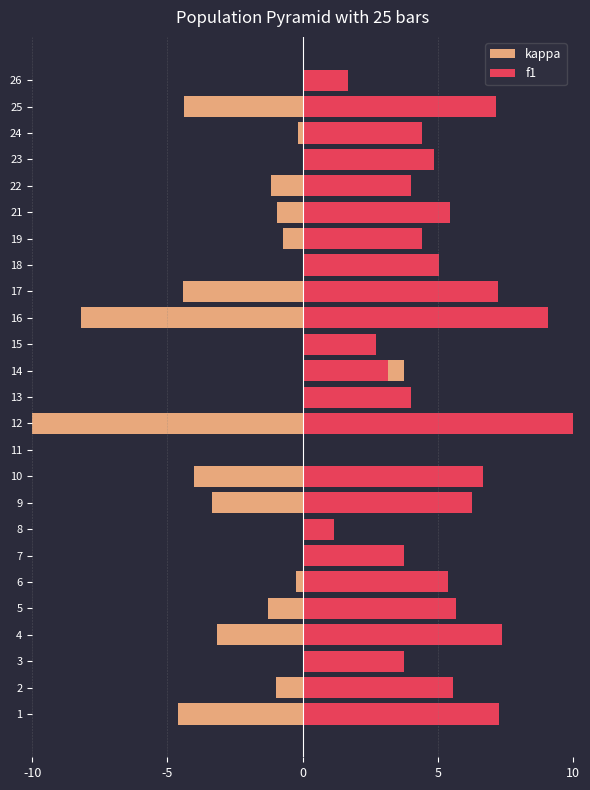

Is the value of kappa at 19 greater than the value of f1 at 26?

No